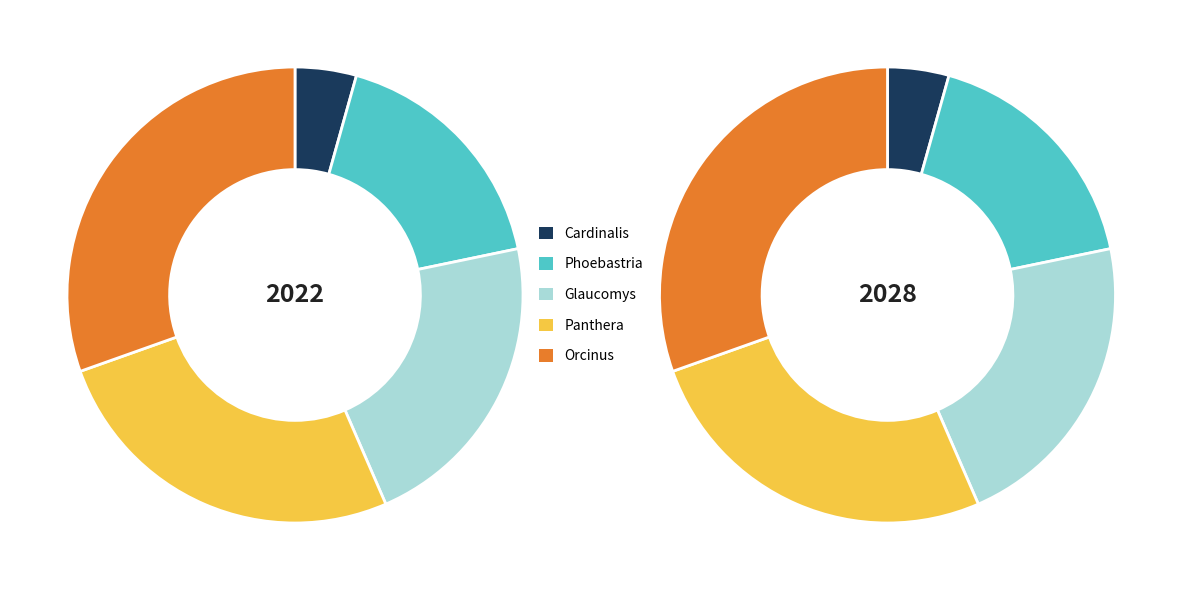

What is the change in value from Phoebastria to Panthera?

+2